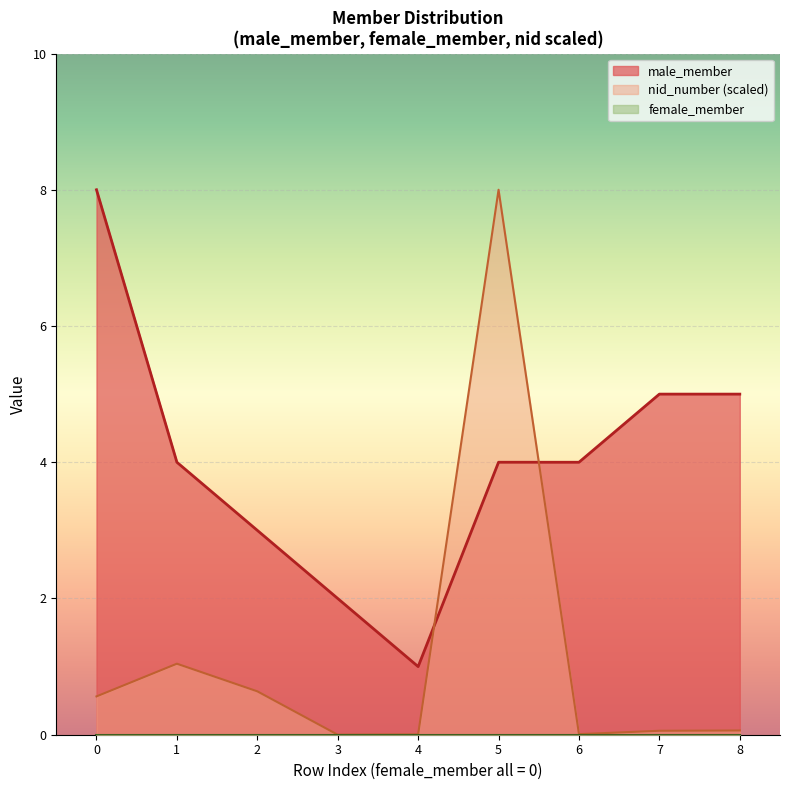

How many categories are shown in the chart?

9